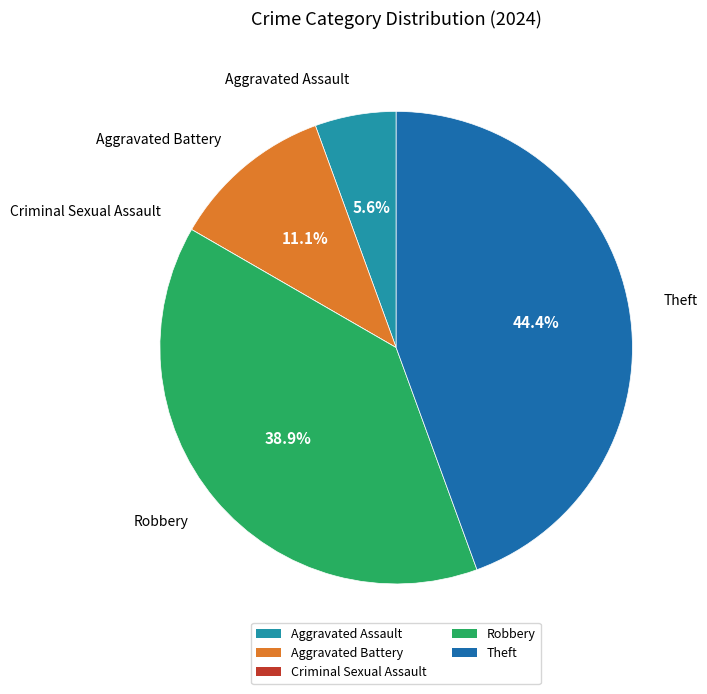

How much of the chart is everything except Robbery?

61.1%